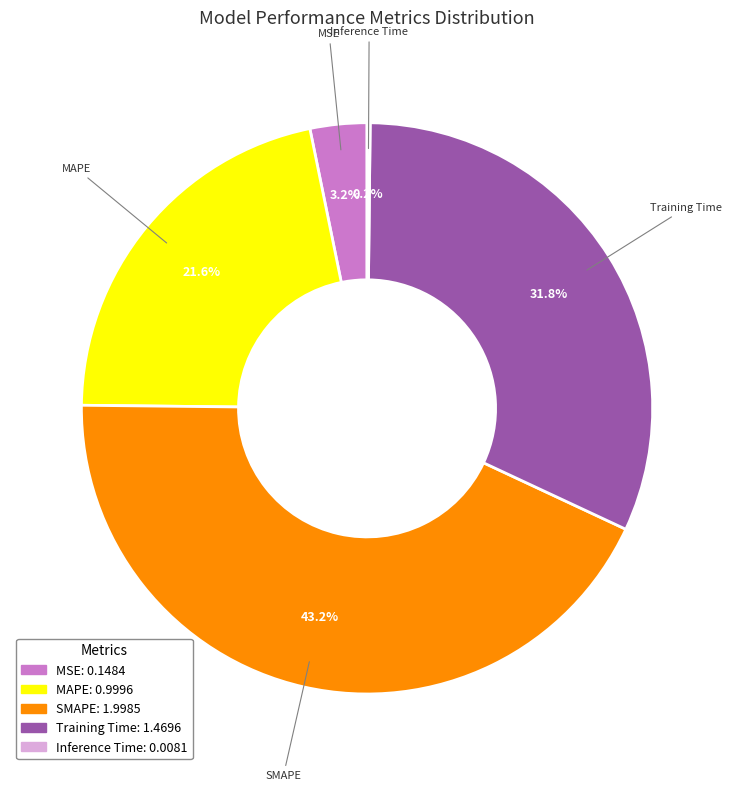

The SMAPE slice represents 43% of the pie. True or false?

True